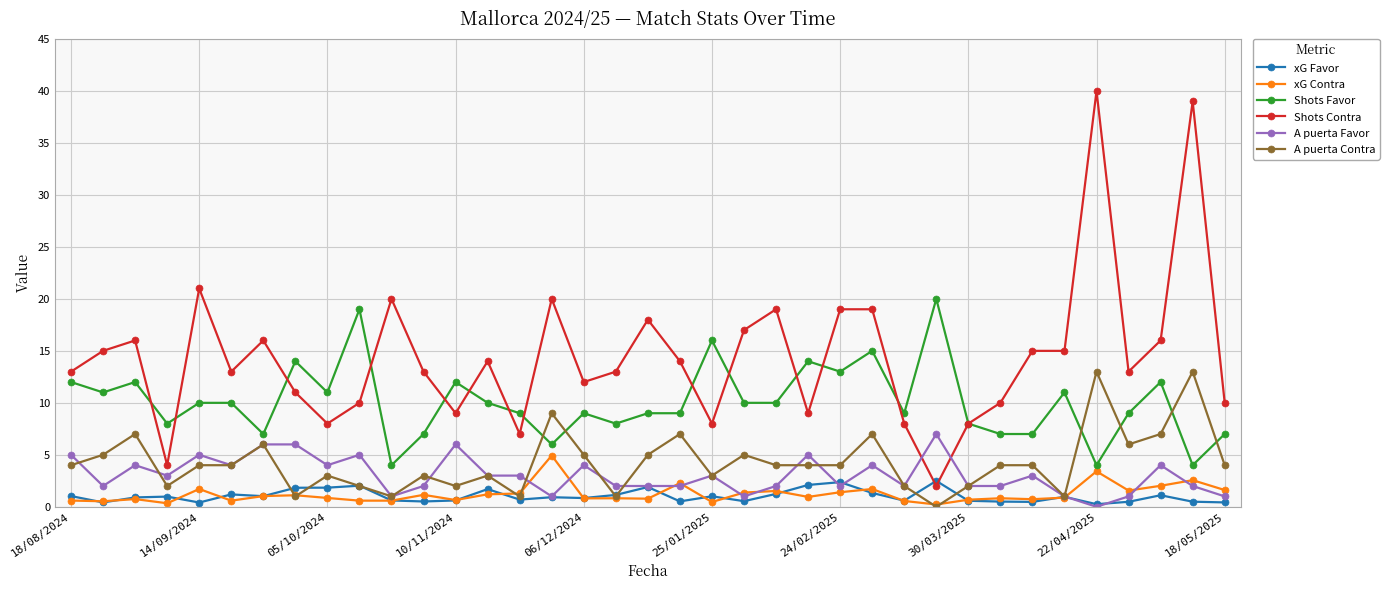

What is the highest value of the Shots Favor series?

20.0